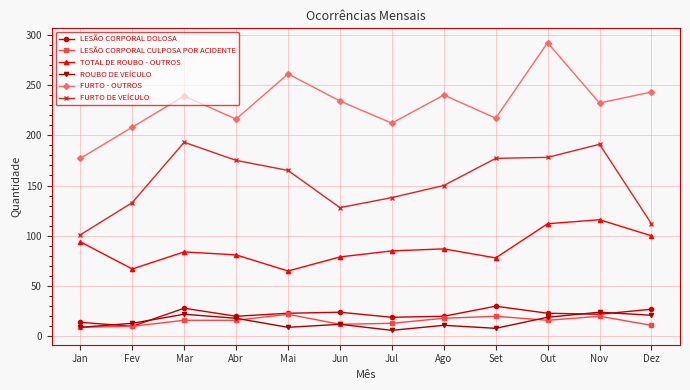

How many data points does each series have?

12